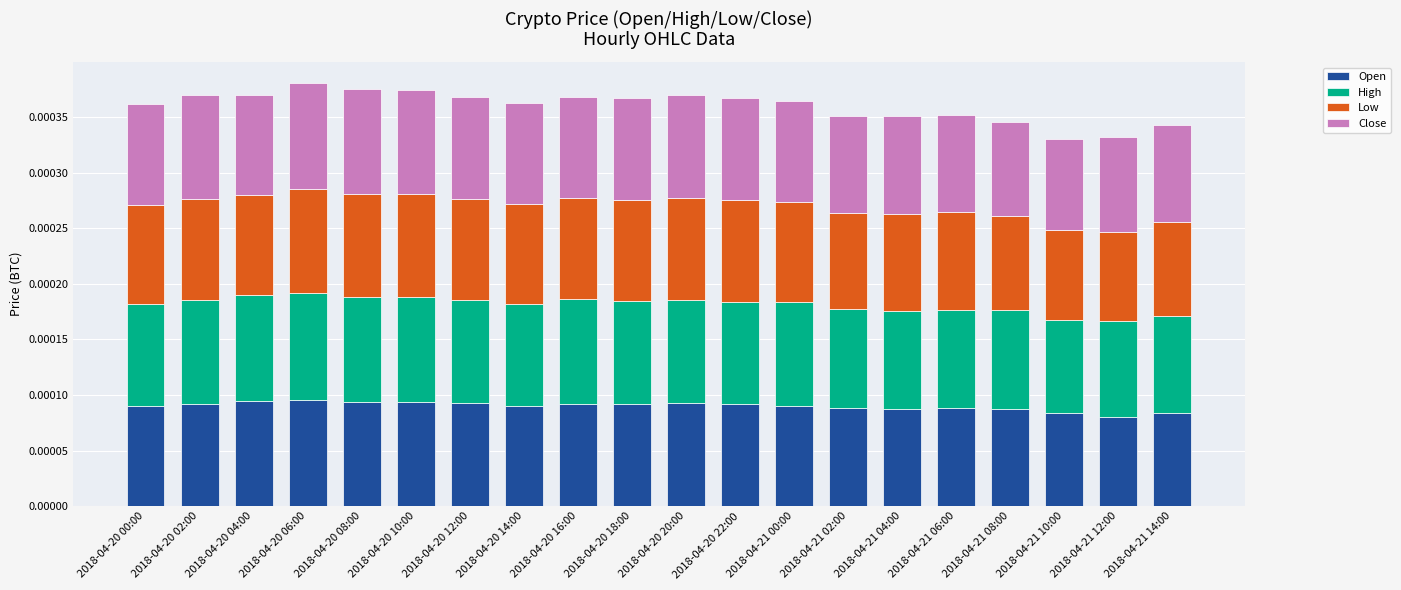

Does the chart contain any negative values?

No